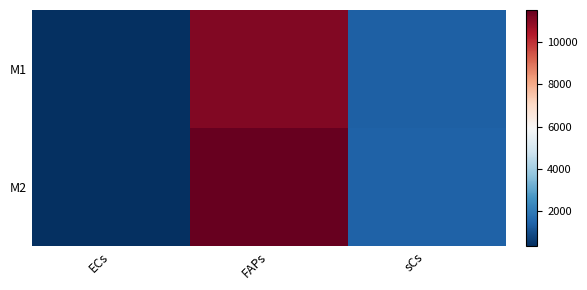

Which series has the widest spread of values?

M2